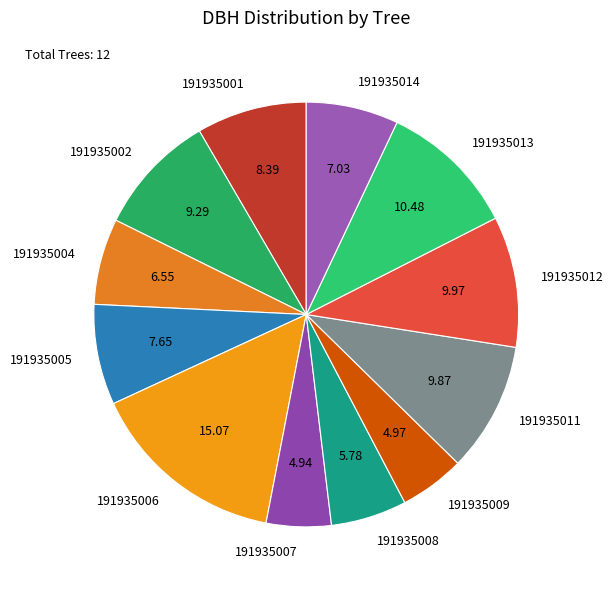

The 191935004 slice represents 7% of the pie. True or false?

True